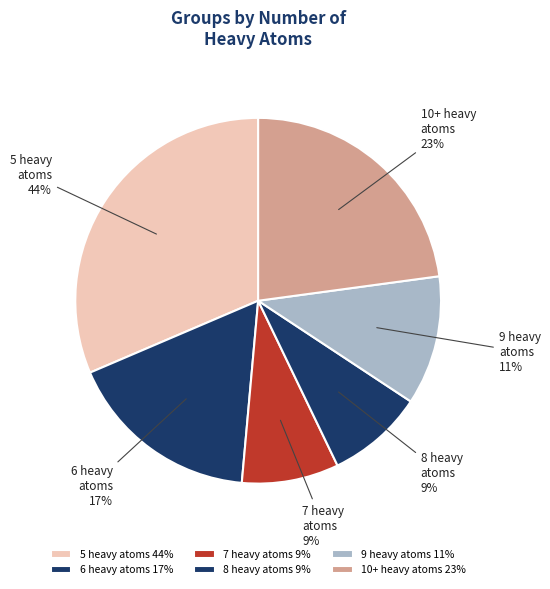

Is it true that 8 is 14% of the pie?

False